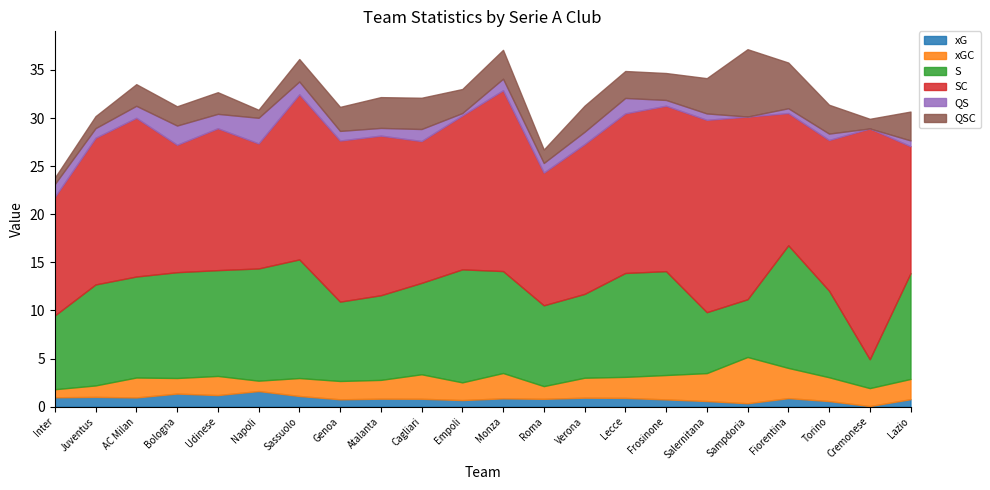

Which has a higher value, Bologna or Salernitana?

Bologna